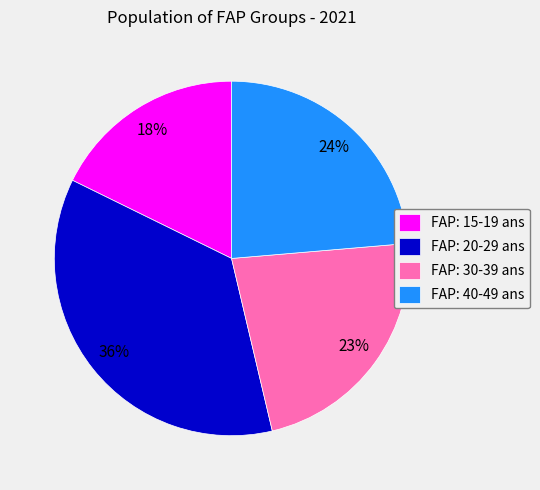

True or false: FAP: 40-49 ans accounts for 36% of the total.

False